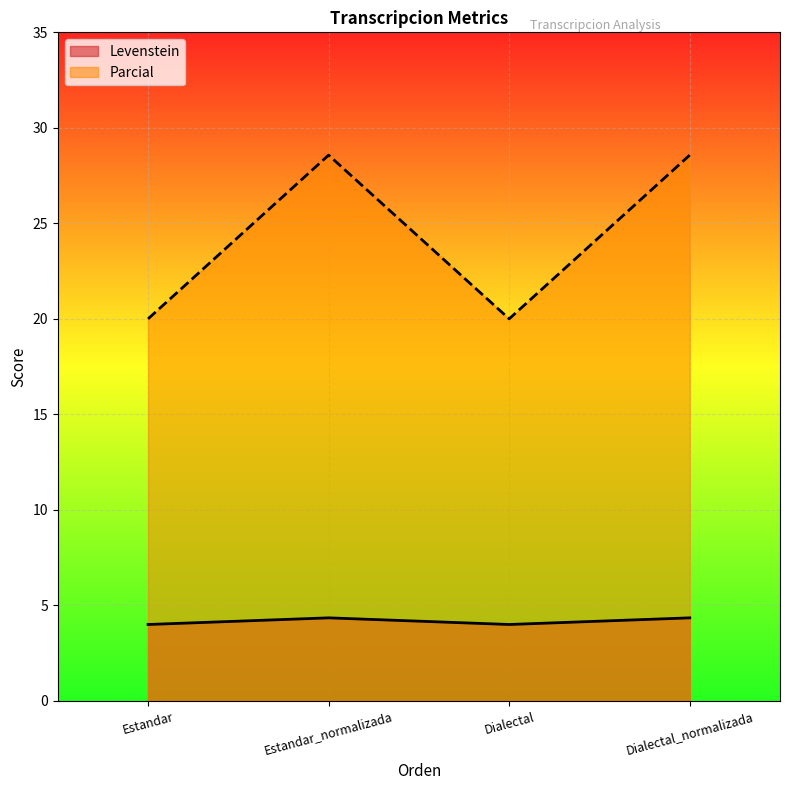

What is the total value across all series at Estandar_normalizada?

32.9